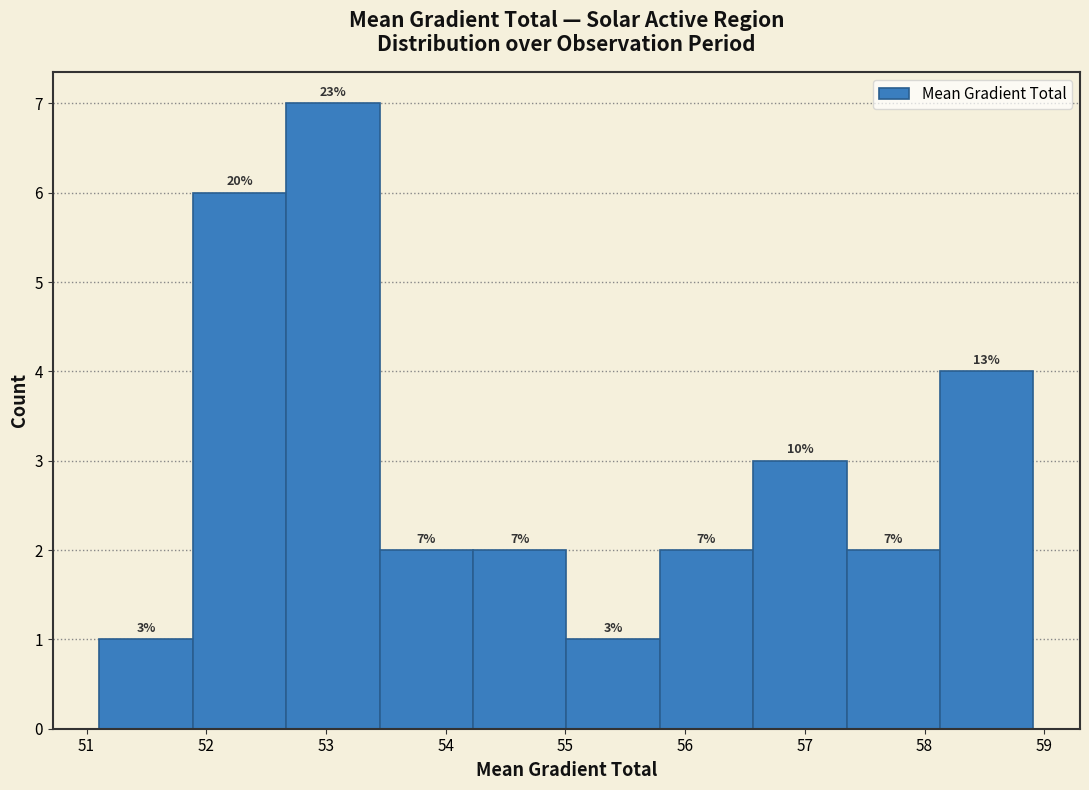

Over which range of the x-axis is the bar tallest?

52.7 to 53.4